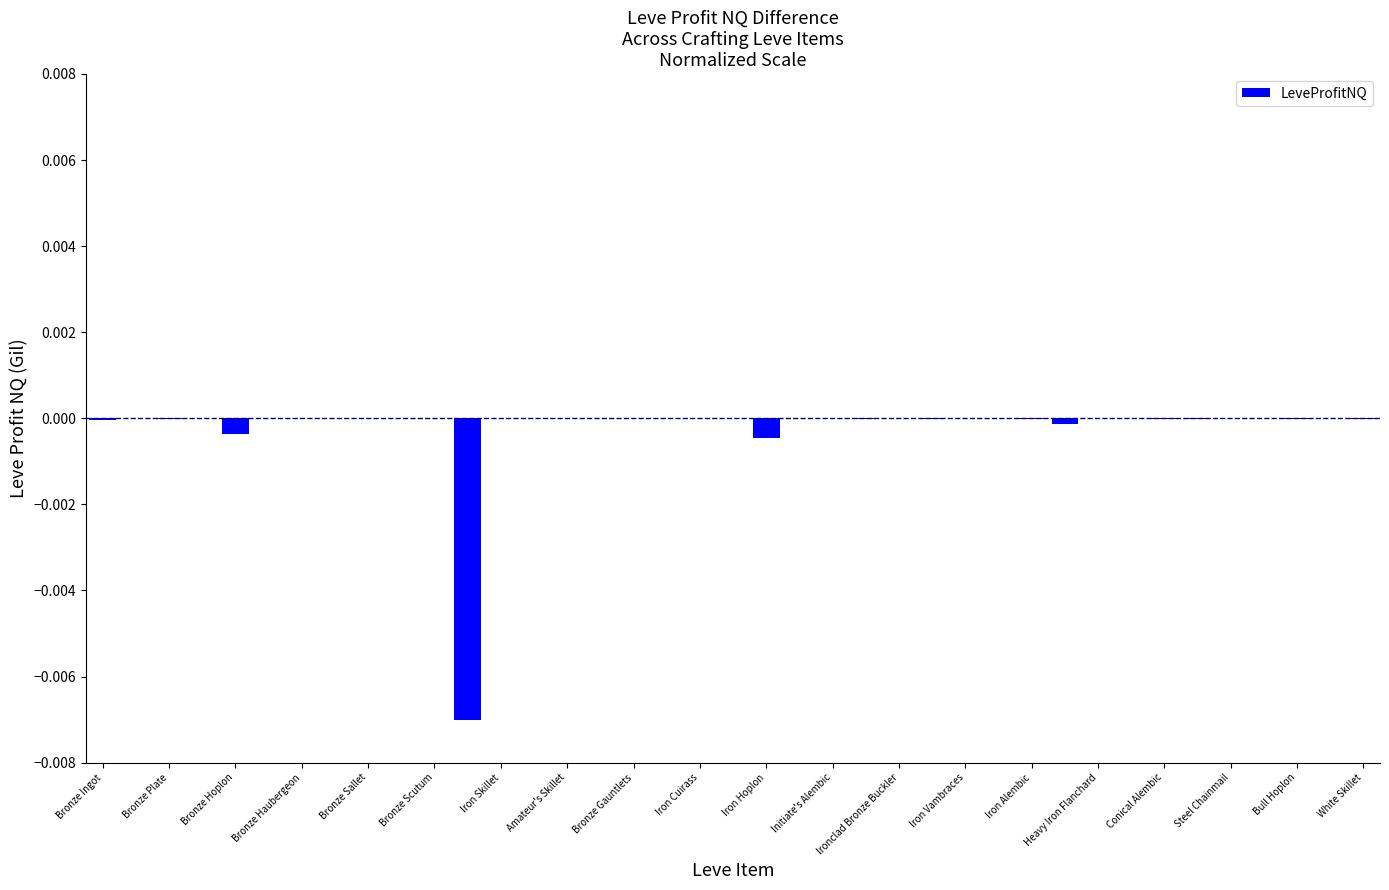

The chart shows a value of 0.0 at Iron Vambraces. True or false?

True